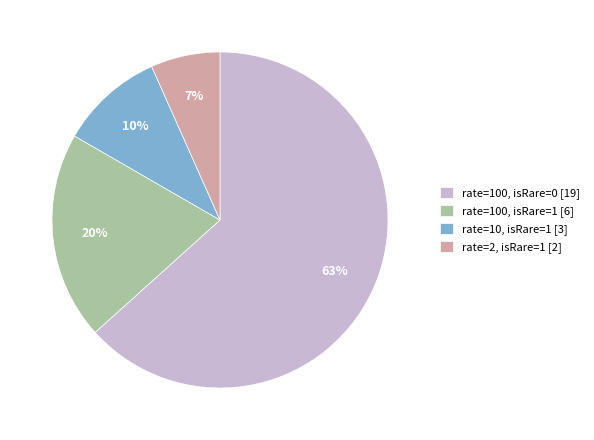

Which slice is the smallest?

rate=2, isRare=1 [2]